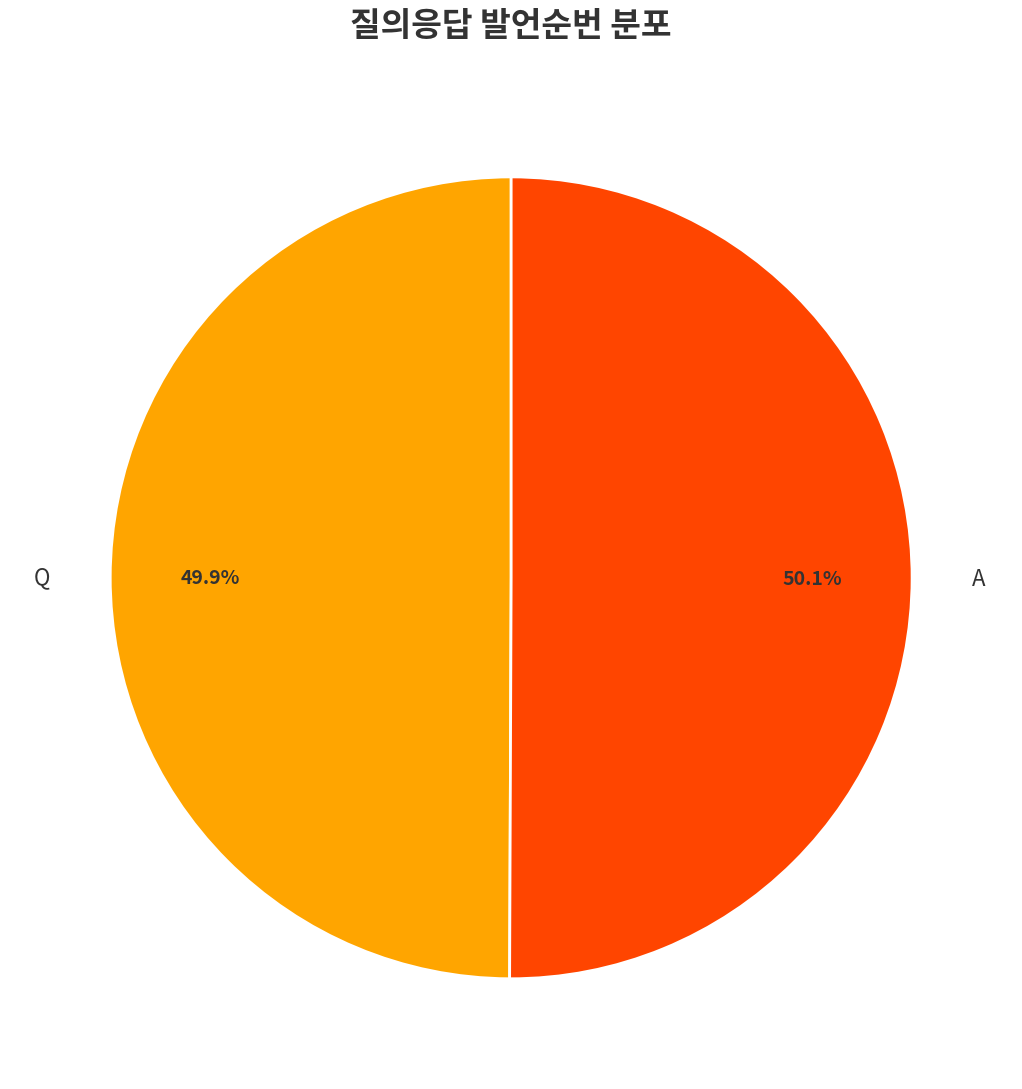

What is the ratio of the value at Q to the value at A?

1.0